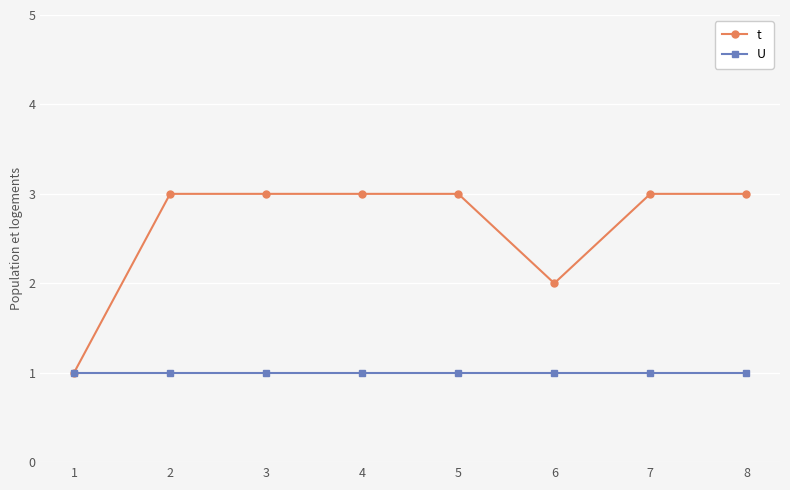

What is the spread (max minus min) of values at 5?

2